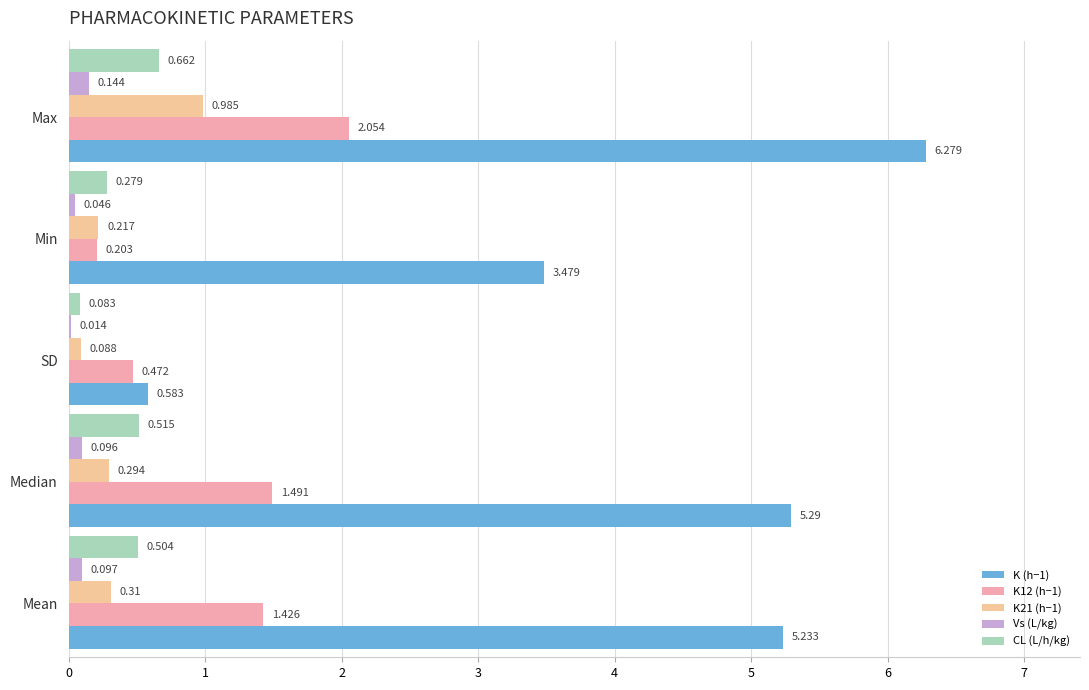

What is the value of the K21 (h−1) bar at the 5th from the left?

1.0